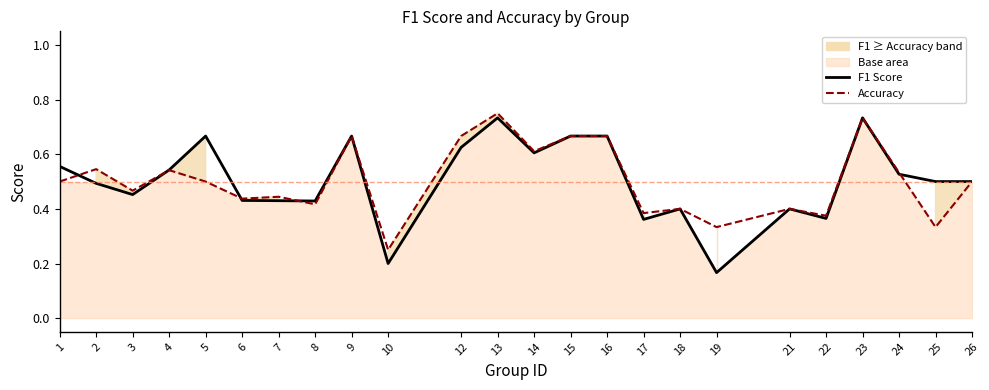

Rank the series by their maximum value, from lowest to highest.

F1 Score, Accuracy